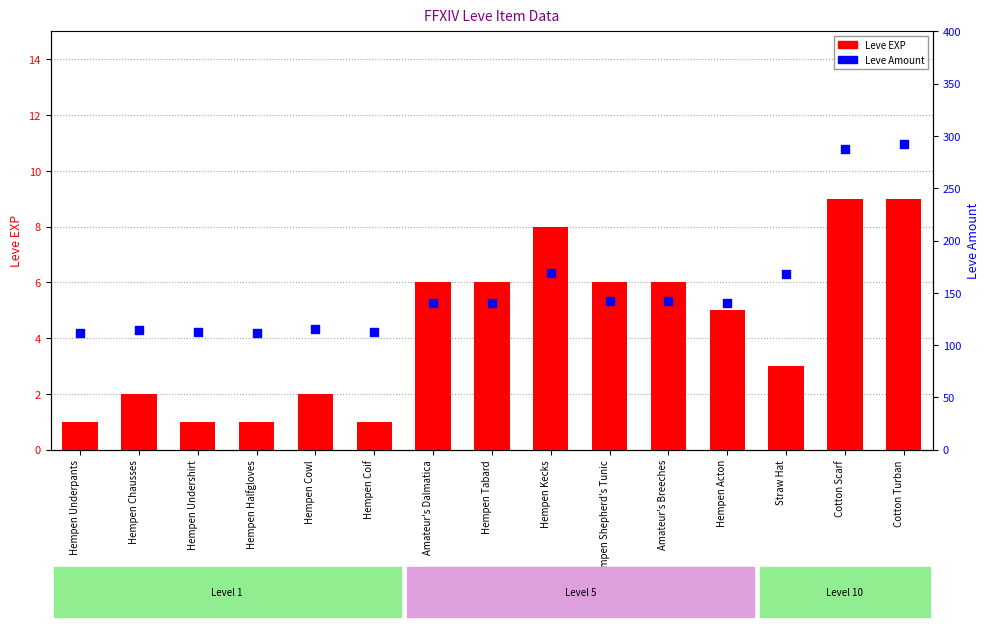

At which category is the sum across all series the highest?

Cotton Turban